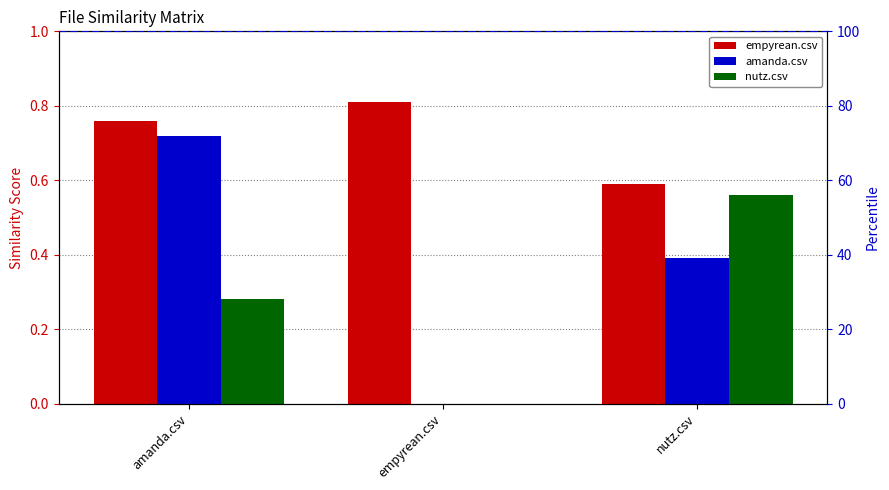

What is the label of the 3rd bar from the right?

amanda.csv